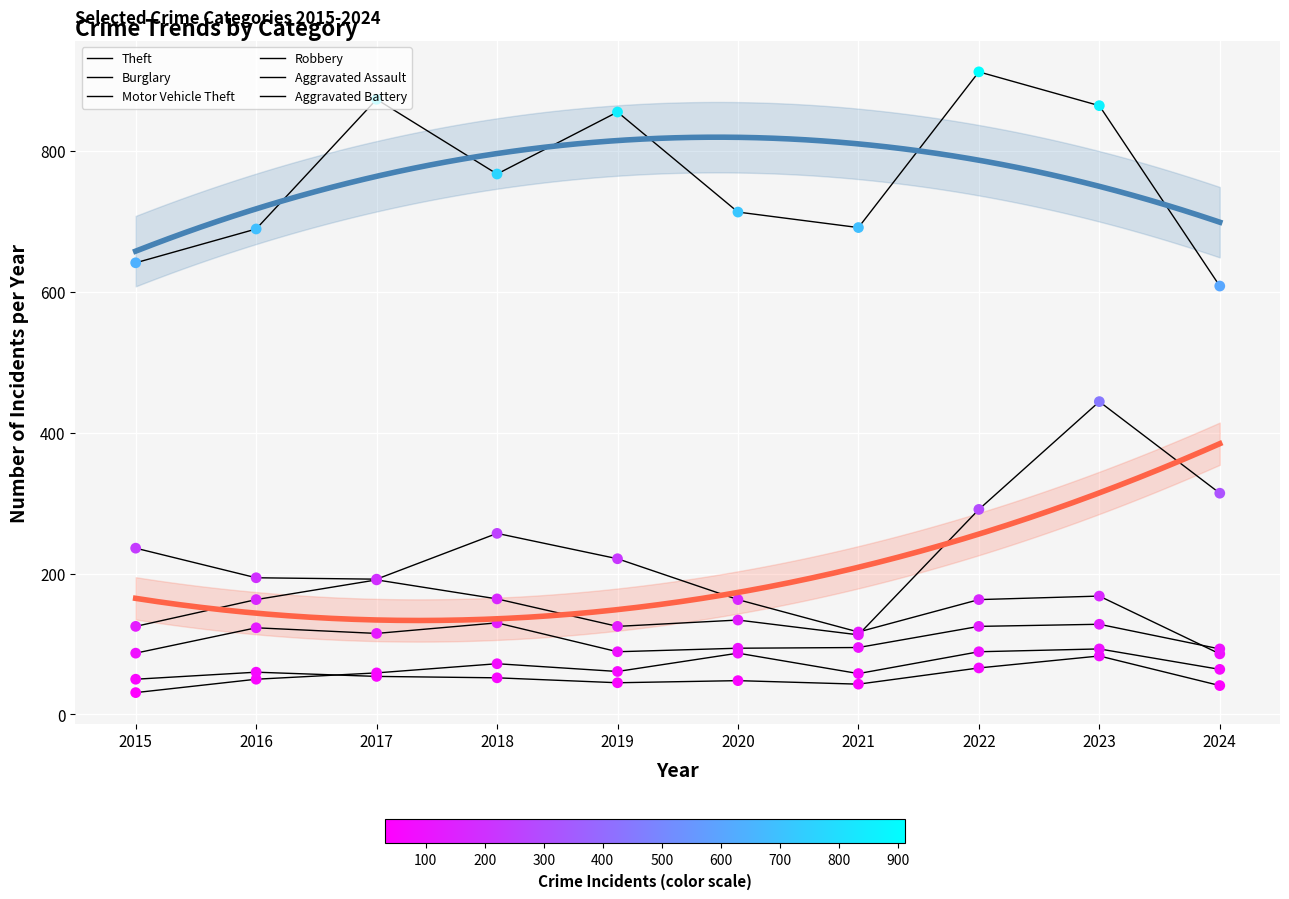

Which series reaches the minimum Y coordinate?

Aggravated Assault